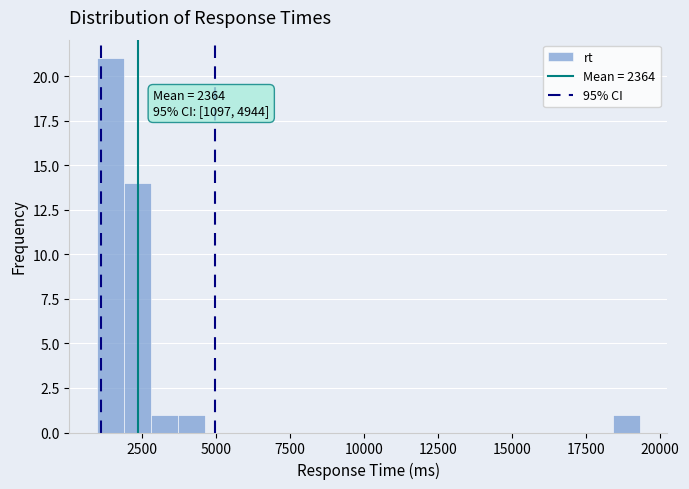

Around what value on the x-axis is the tallest bar? Give the approximate position of its centre, as read against the axis.

1500